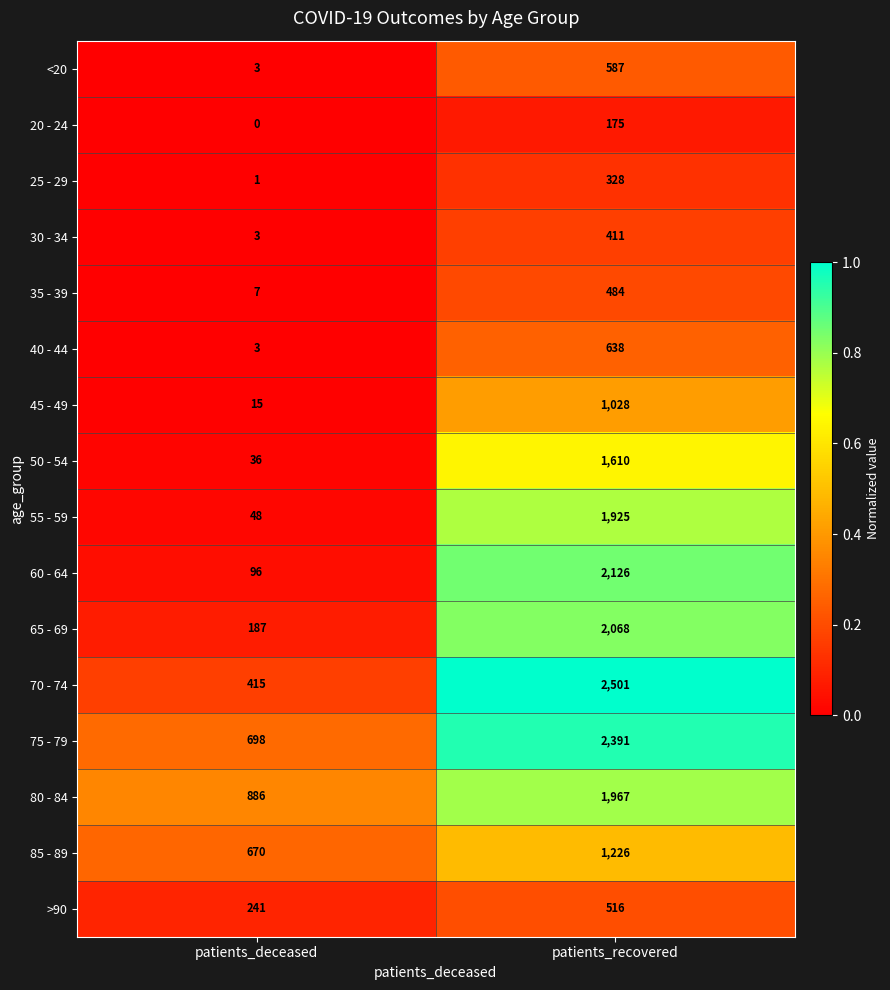

Which series has the widest spread of values?

70 - 74